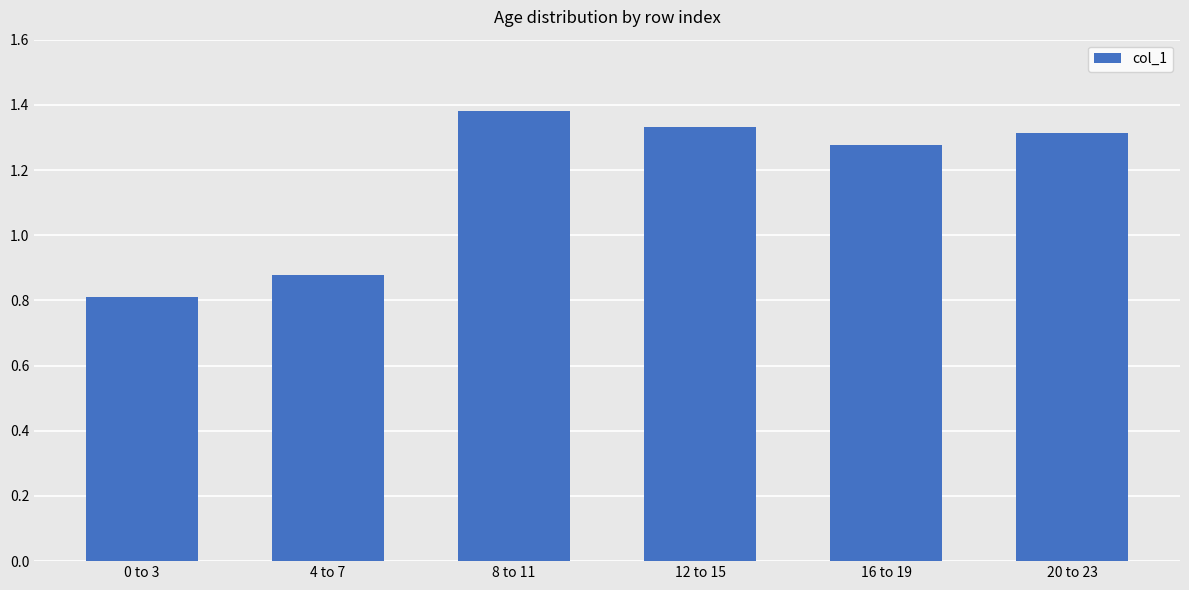

Is it true that the value at 20 to 23 is 1.3?

True